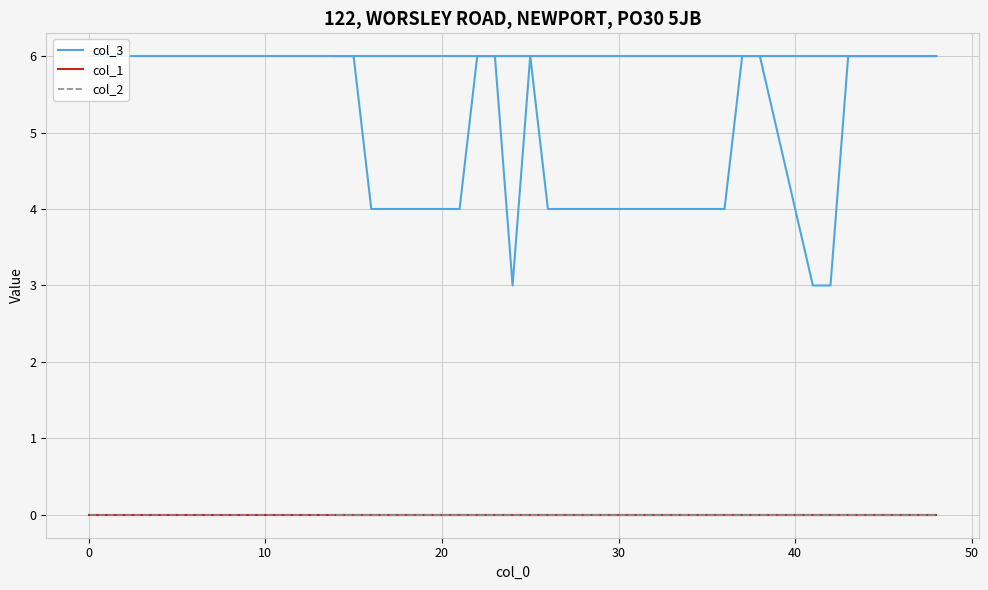

True or false: col_1 has more than 2 interior local peaks.

False